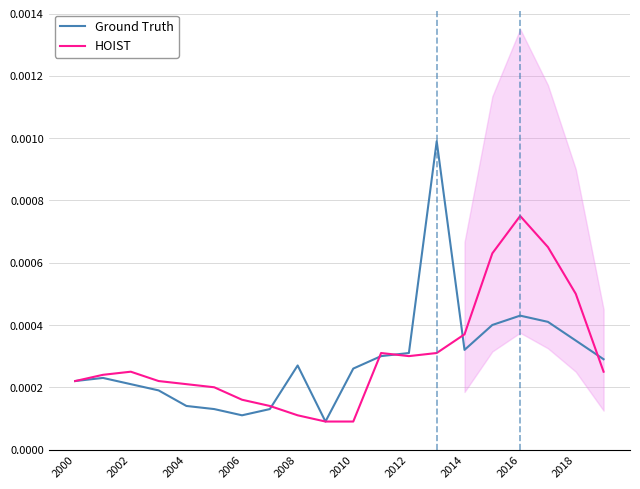

At which category is the sum across all series the highest?

13